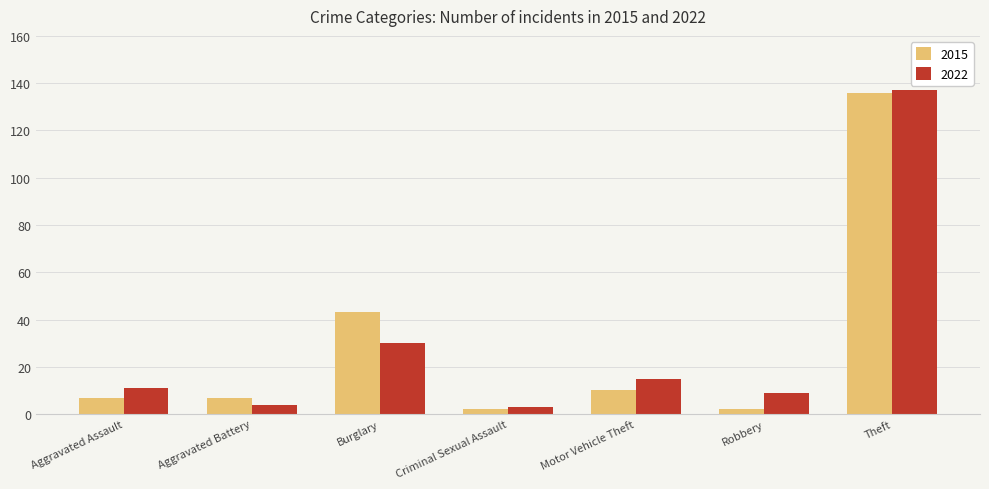

How many distinct data groups are displayed?

2